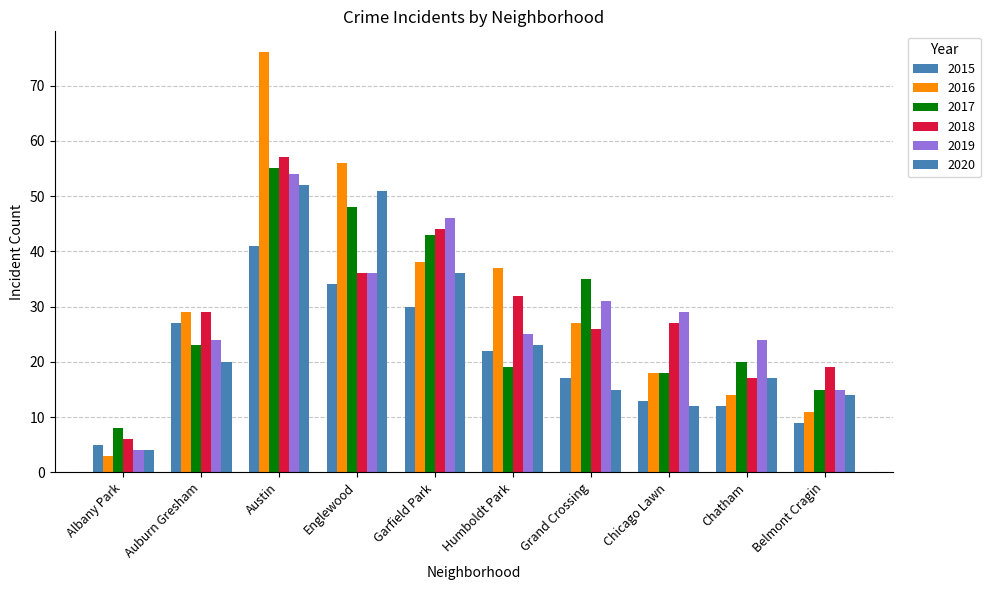

How many series are shown in this chart?

6